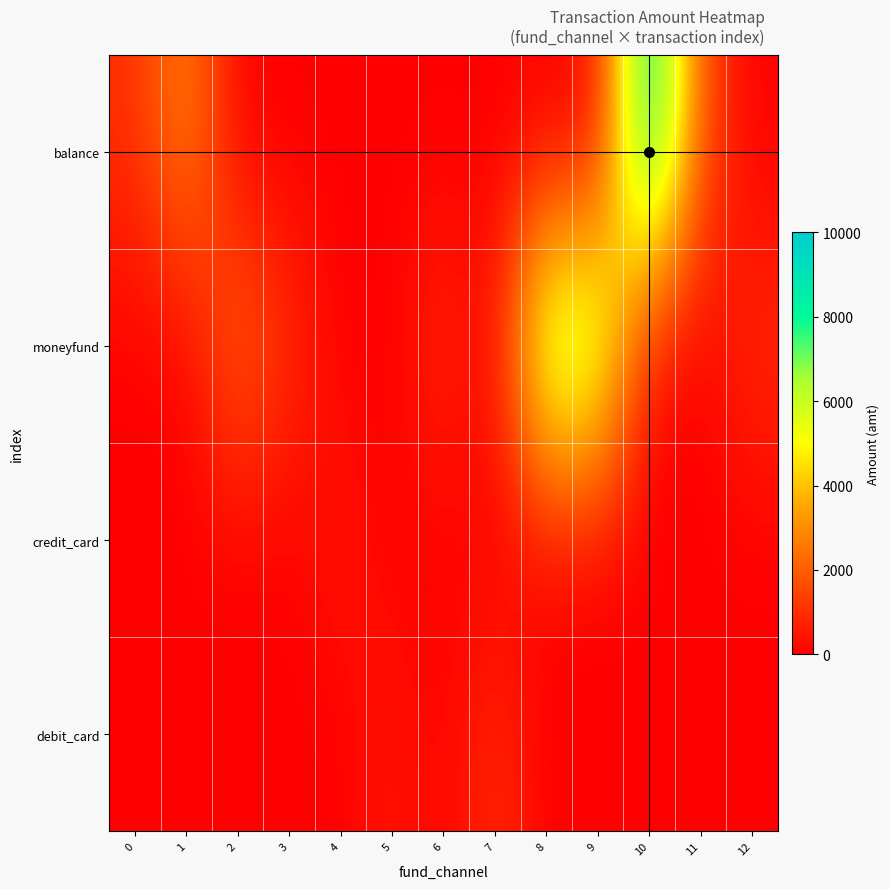

Reading left to right, what are all the values shown in this chart?

balance: 0=1000.0	1=2982.5	2=0.0	3=0.0	4=0.0	5=0.0	6=0.0	7=0.0	8=0.0	9=0.0	10=10000.0	11=1600.0	12=0.0
moneyfund: 0=0.0	1=0.0	2=2400.0	3=1000.0	4=0.0	5=0.0	6=1000.0	7=0.0	8=7500.0	9=7000.0	10=0.0	11=0.0	12=1000.0
credit_card: 0=0.0	1=0.0	2=0.0	3=0.0	4=497.5	5=0.0	6=0.0	7=0.0	8=0.0	9=0.0	10=0.0	11=0.0	12=0.0
debit_card: 0=0.0	1=0.0	2=0.0	3=0.0	4=0.0	5=498.0	6=0.0	7=1000.0	8=0.0	9=0.0	10=0.0	11=0.0	12=0.0